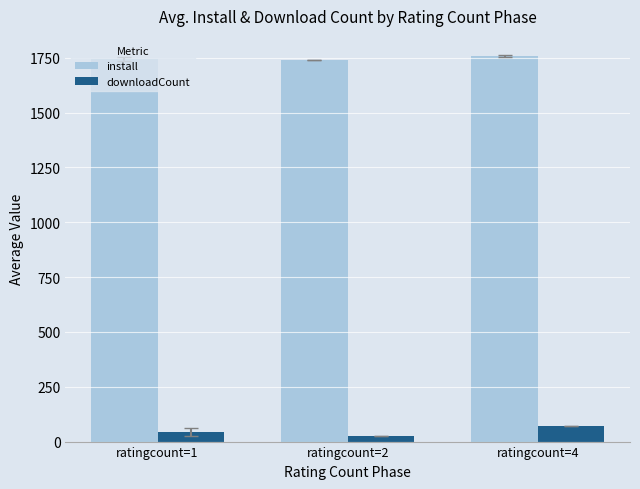

What is the value of the downloadCount bar at the 3rd from the left?

71.0